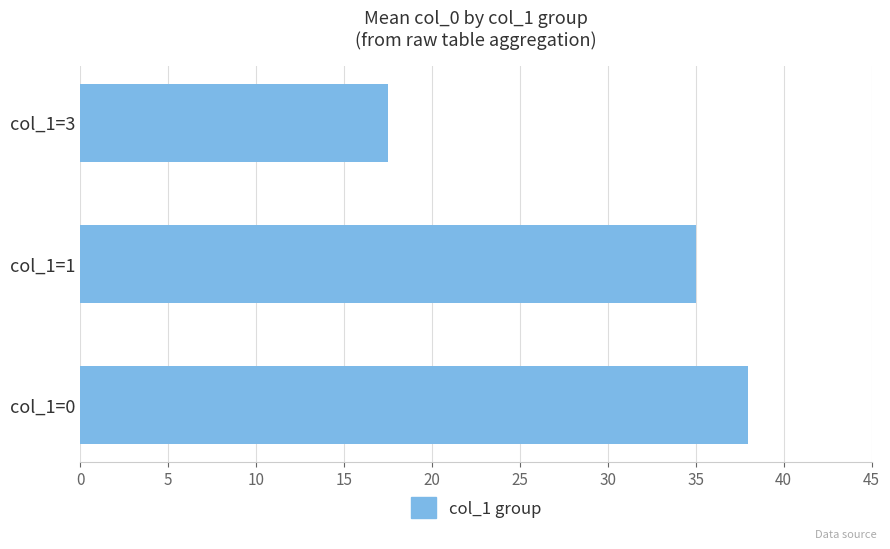

Where is the data nearest to the value 27?

col_1=1